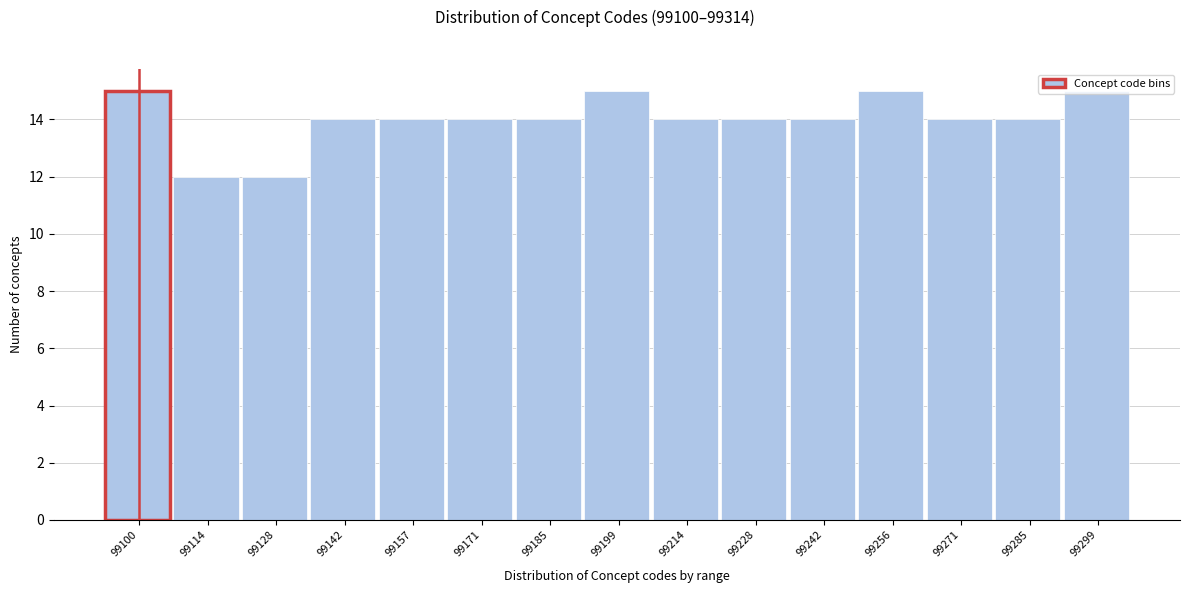

The value at 99199 is 10. True or false?

False